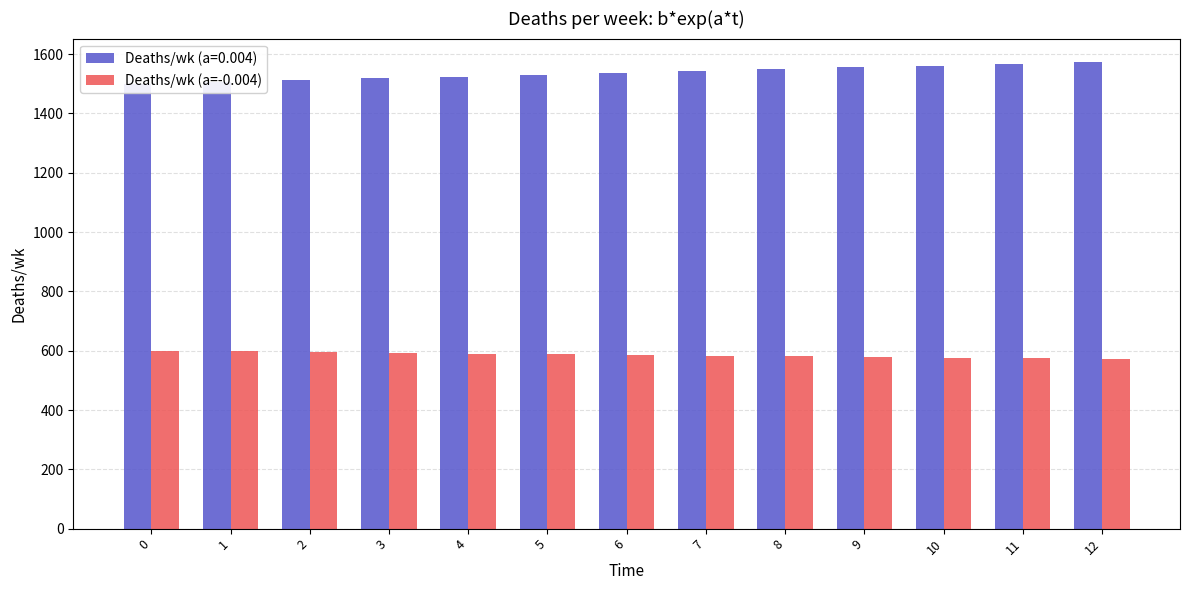

What is the change in value from 4 to 12?

-18.6